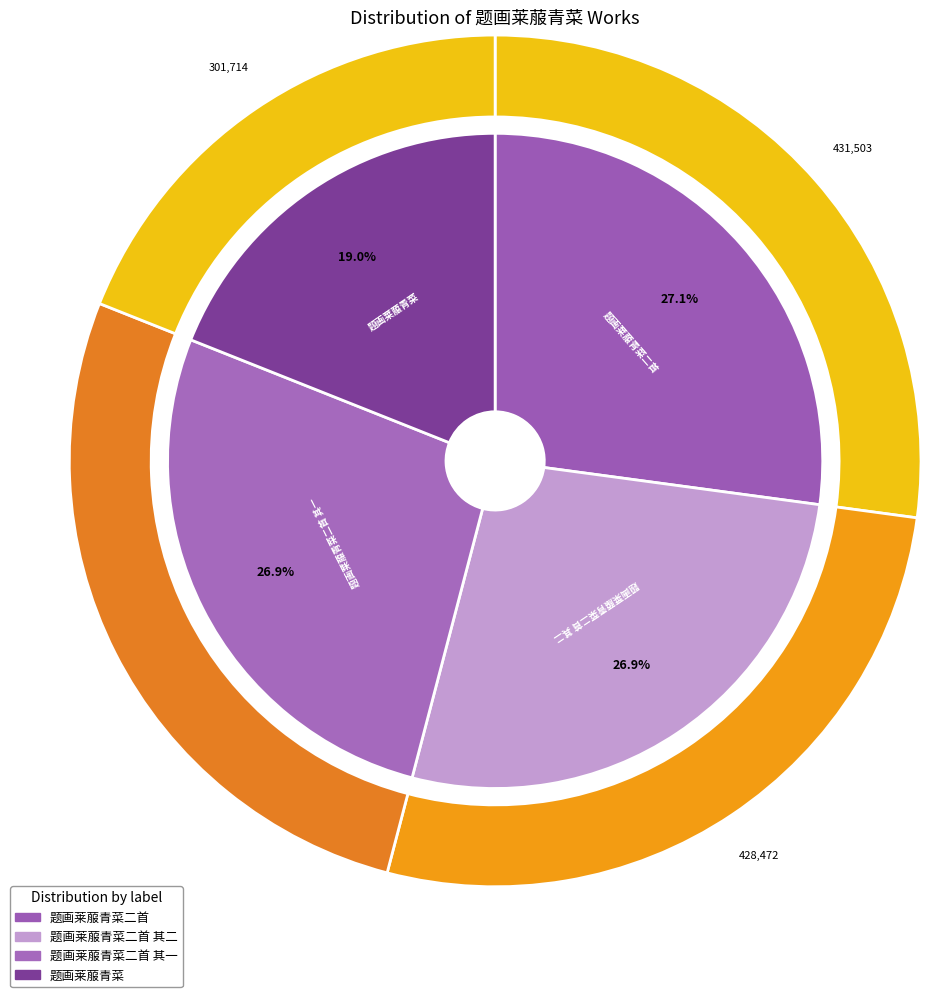

Rank the categories by value from highest to lowest.

题画莱菔青菜二首, 题画莱菔青菜二首 其二, 题画莱菔青菜二首 其一, 题画莱菔青菜